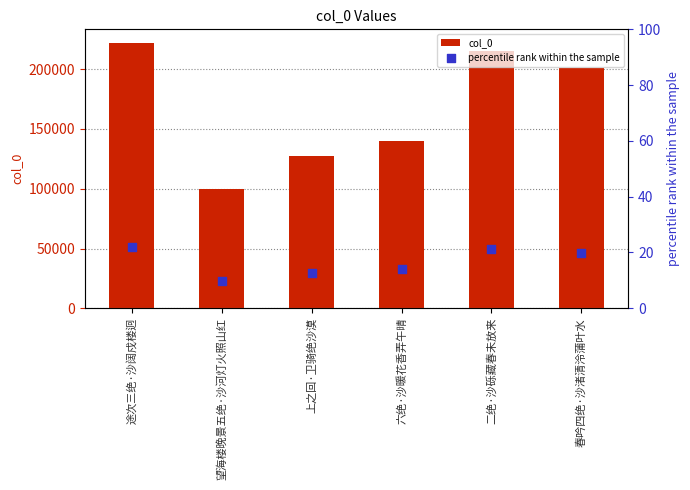

Is the value of percentile rank within the sample at 望海楼晚景五绝·沙河灯火照山红 greater than the value of col_0 at 春吟四绝·沙渚清泠蒲叶水?

No